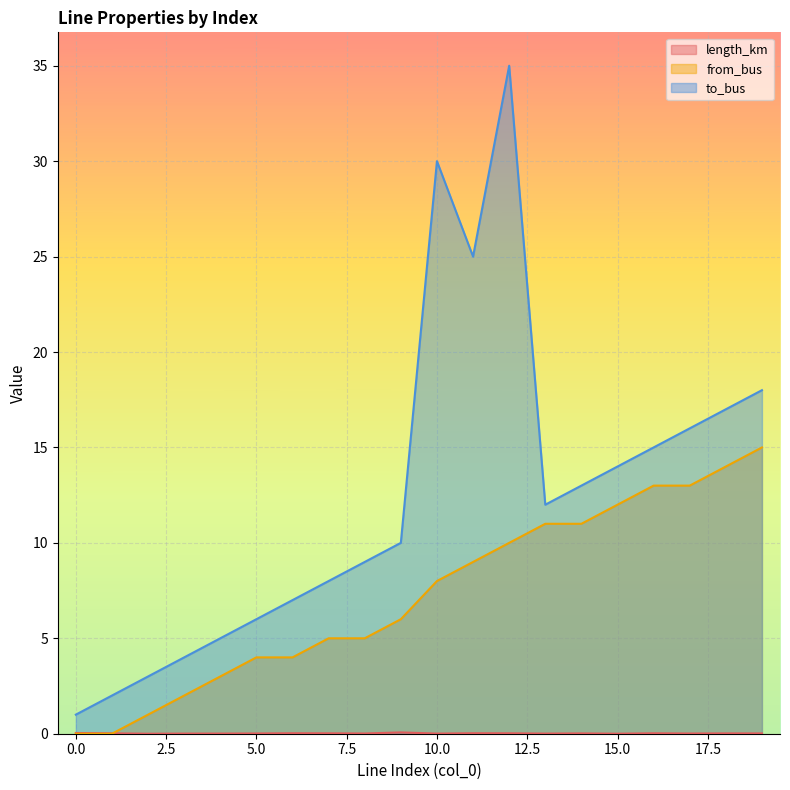

Reading right to left, extract all data points from this chart.

length_km: 0.0	0.0	0.0	0.0	0.0	0.0	0.0	0.0	0.0	0.0	0.1	0.0	0.0	0.0	0.0	0.0	0.0	0.0	0.0	0.0
from_bus: 15.0	14.0	13.0	13.0	12.0	11.0	11.0	10.0	9.0	8.0	6.0	5.0	5.0	4.0	4.0	3.0	2.0	1.0	0.0	0.0
to_bus: 18.0	17.0	16.0	15.0	14.0	13.0	12.0	35.0	25.0	30.0	10.0	9.0	8.0	7.0	6.0	5.0	4.0	3.0	2.0	1.0